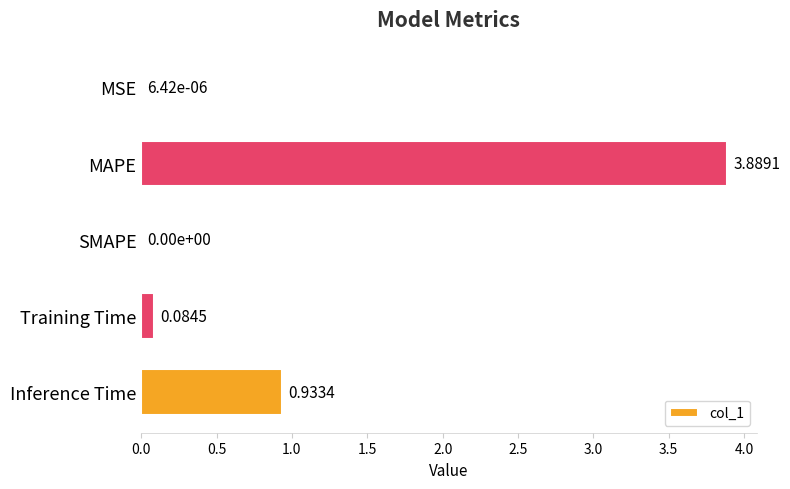

At which label is the value closest to 1?

Inference Time